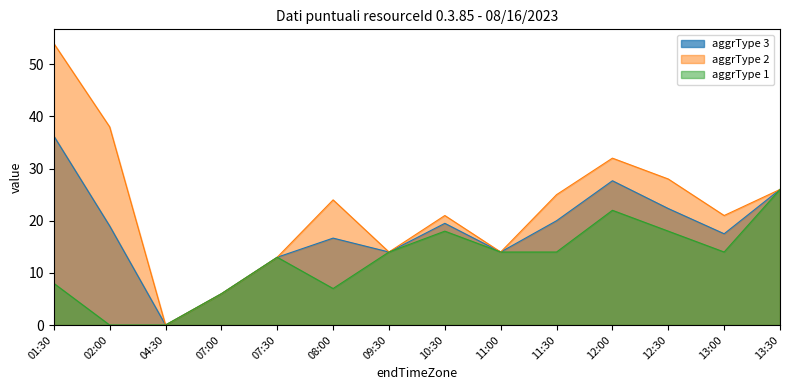

True or false: aggrType_1 and aggrType_2 cross at least once.

False